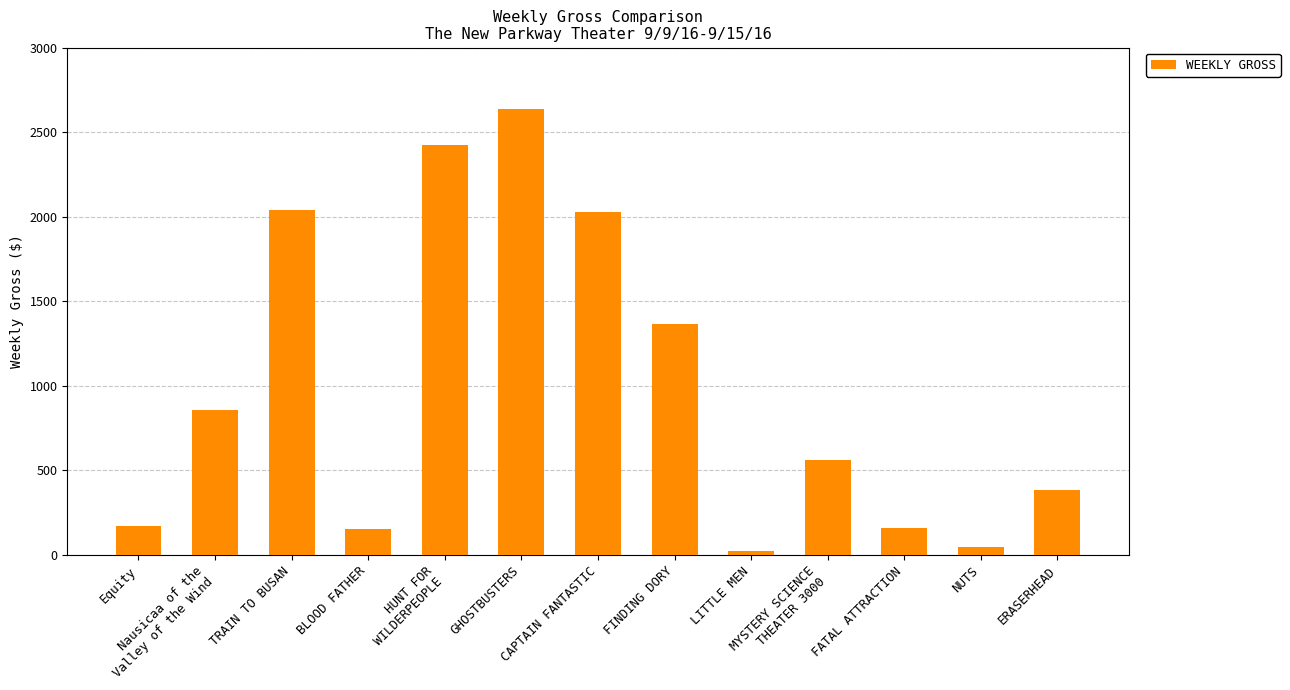

What is the label of the 4th bar from the left?

BLOOD FATHER